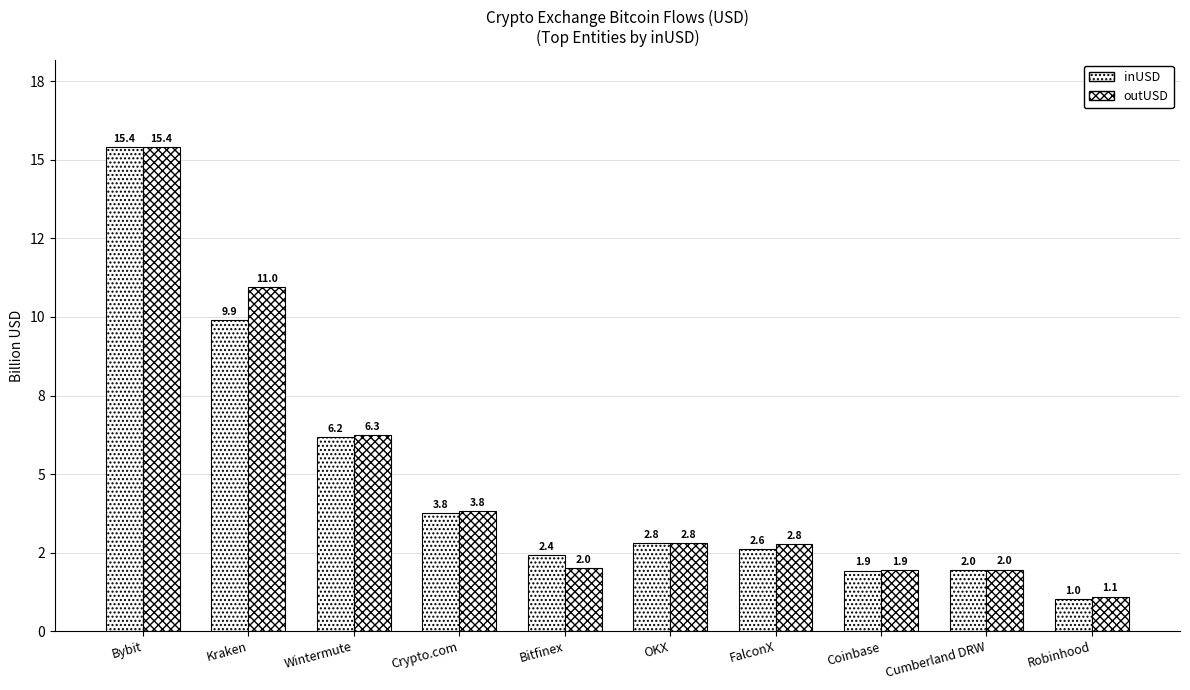

Reading right to left, what are all the values shown in this chart?

inUSD: 1.0	2.0	1.9	2.6	2.8	2.4	3.8	6.2	9.9	15.4
outUSD: 1.1	2.0	1.9	2.8	2.8	2.0	3.8	6.3	11.0	15.4